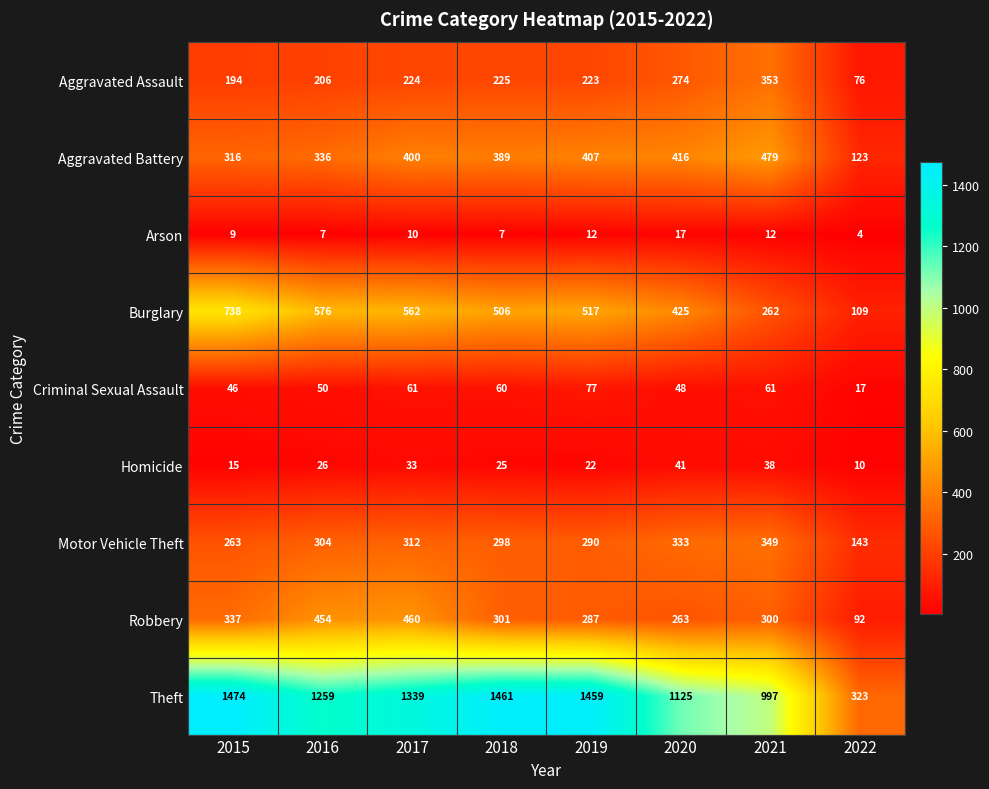

How many series are shown in this chart?

9